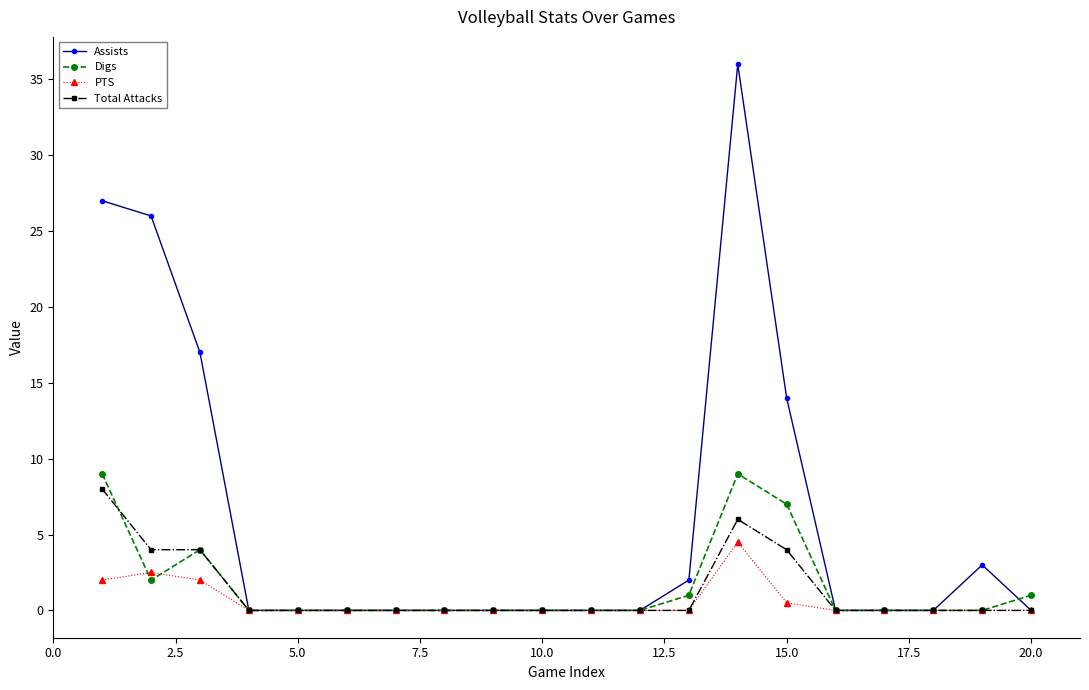

Which series has the largest range (max minus min)?

Assists